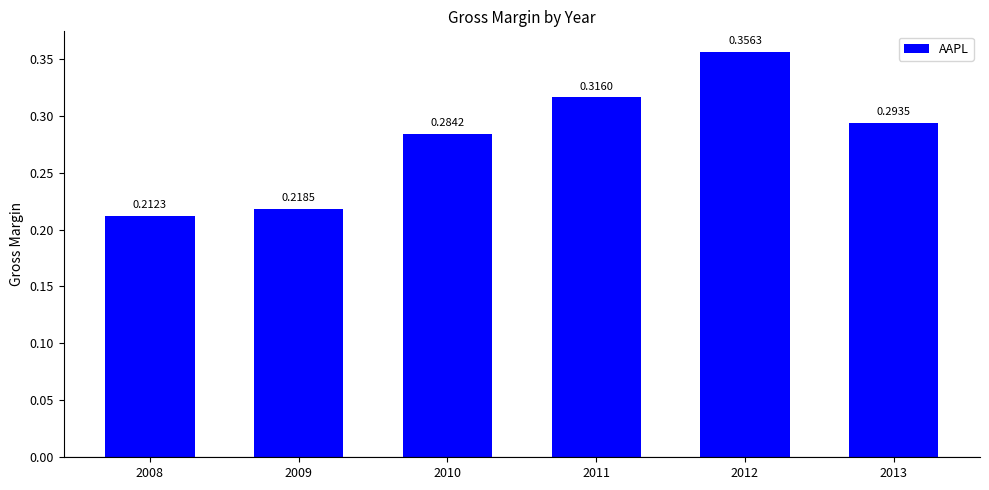

What is the difference between the values at 2008 and 2013?

0.1